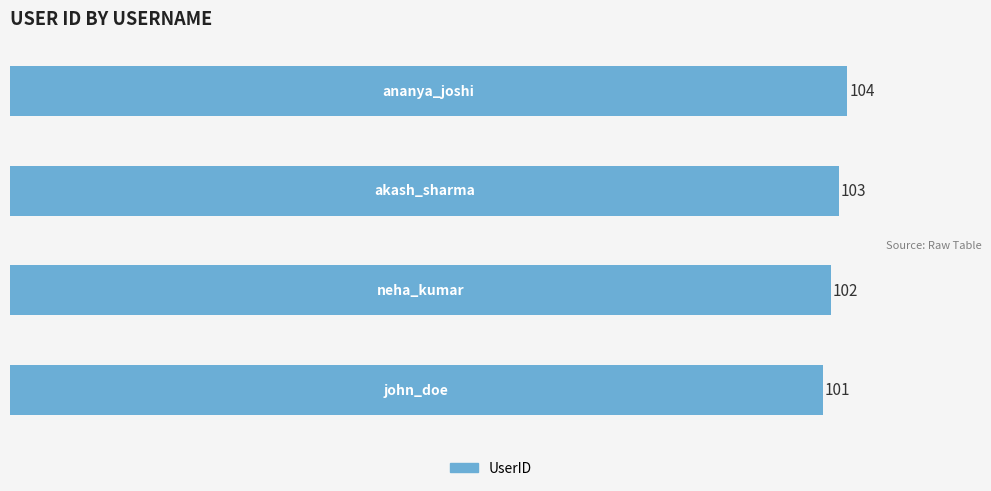

How many values are between 102 and 104?

3